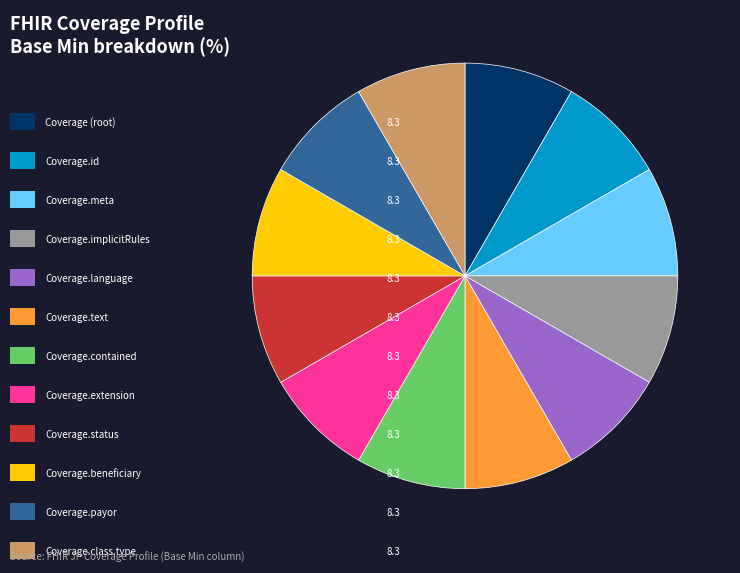

Is there a majority slice in this chart?

No